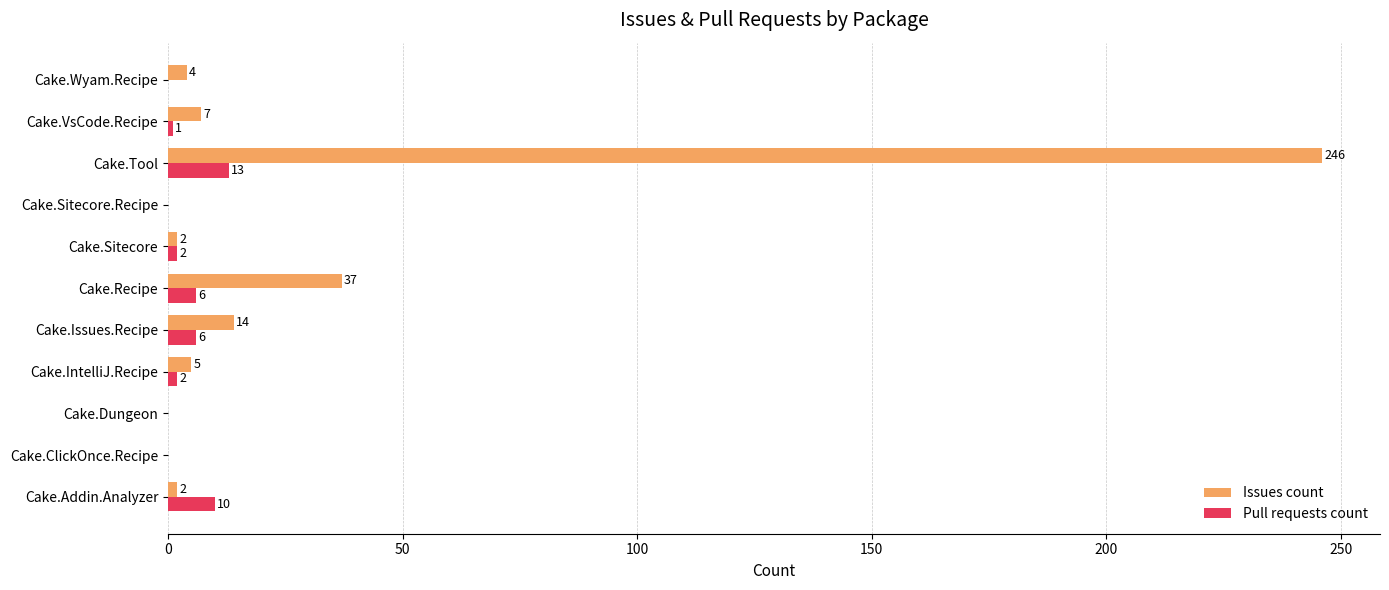

What is the sum of the Pull requests count values at Cake.Sitecore.Recipe and Cake.Issues.Recipe?

6